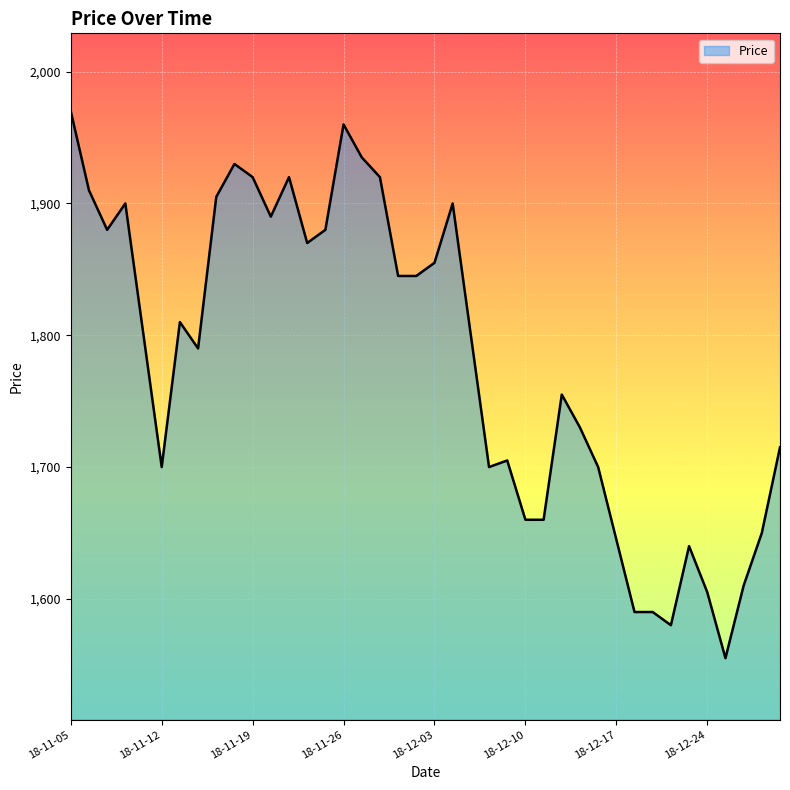

What is the smallest value displayed?

1555